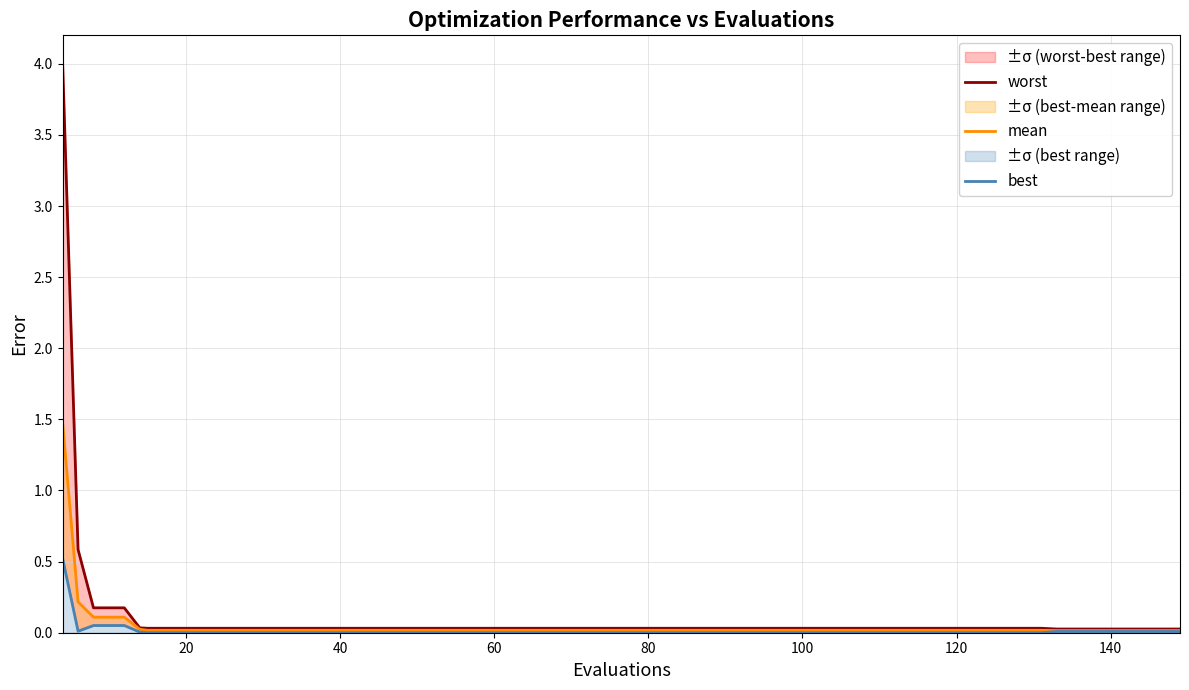

The value of worst at 13 is 0.0. True or false?

False